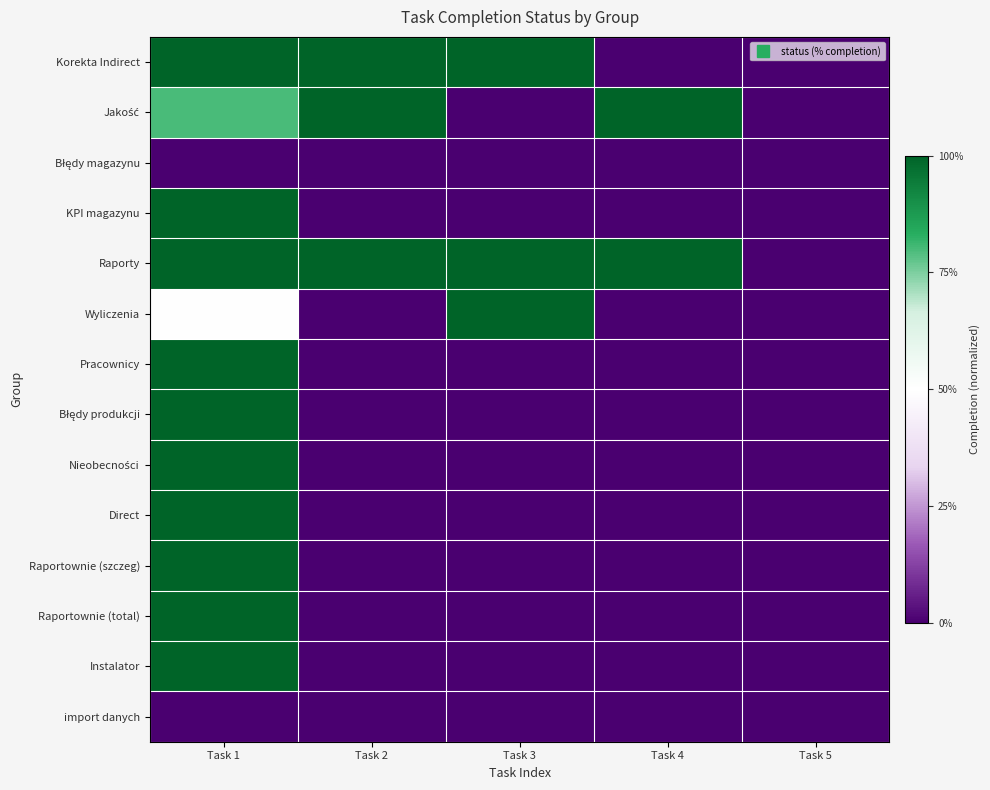

Which series has the largest range (max minus min)?

Korekta Indirect